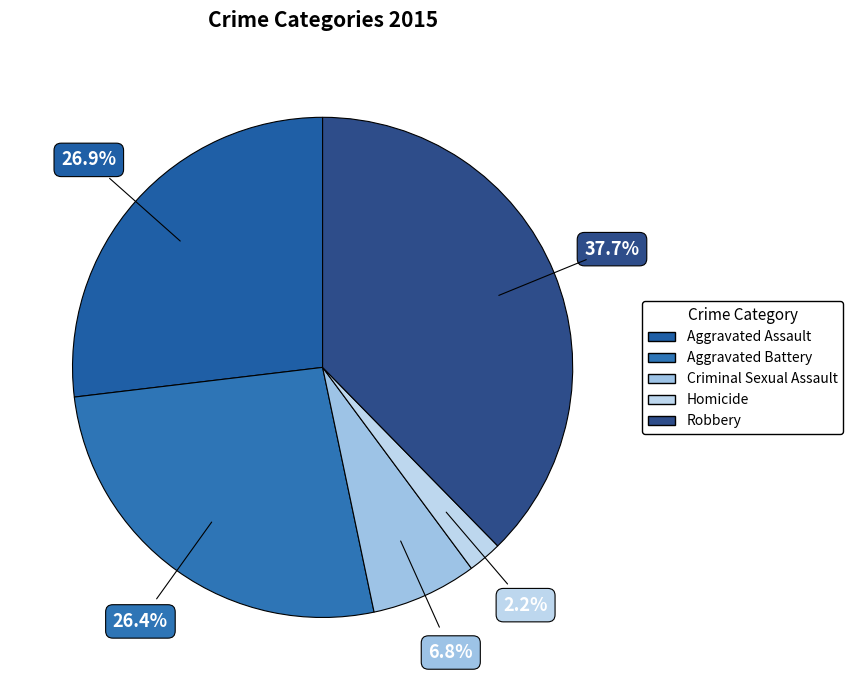

Is the sum of Aggravated Assault and Robbery greater than half?

Yes